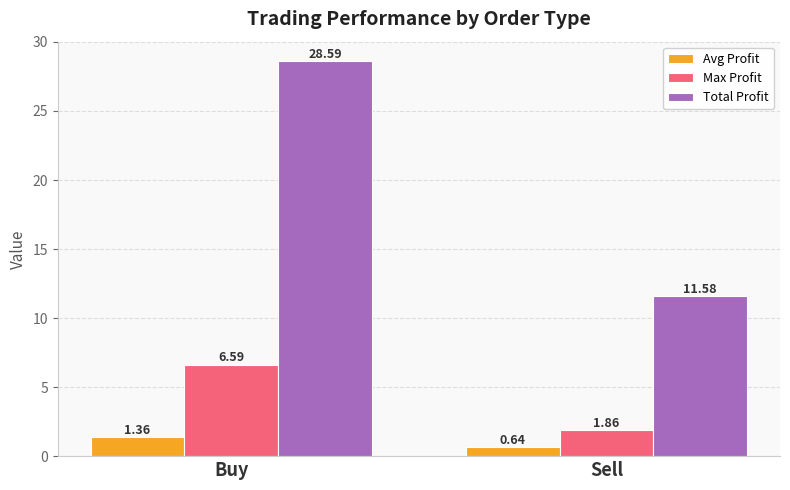

What is the maximum value shown in the chart?

28.6